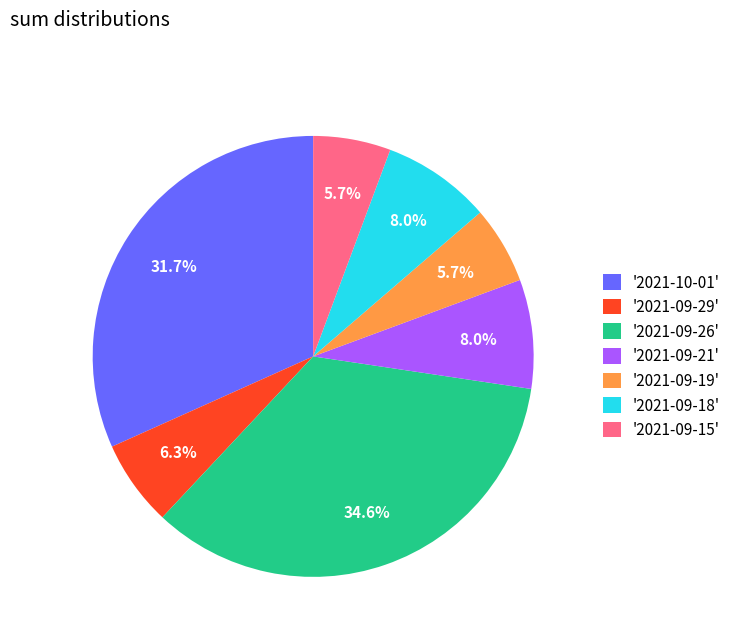

What percentage do '2021-09-26' and '2021-09-18' together represent?

42.6%